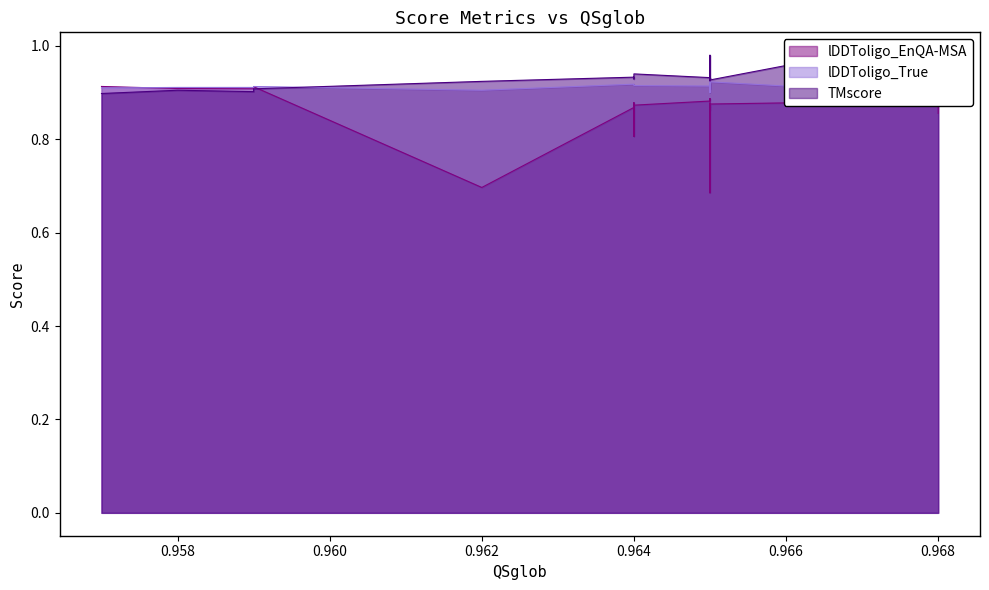

What is the difference between the maximum and minimum values in the TMscore series?

0.1